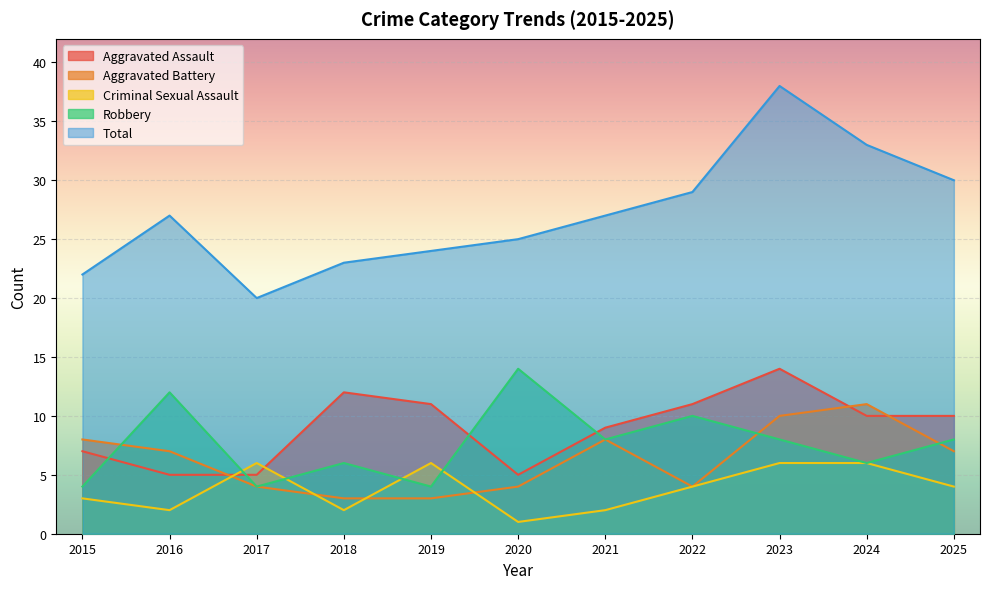

Reading left to right, what are all the values shown in this chart?

Aggravated Assault: 2015=7	2016=5	2017=5	2018=12	2019=11	2020=5	2021=9	2022=11	2023=14	2024=10	2025=10
Aggravated Battery: 2015=8	2016=7	2017=4	2018=3	2019=3	2020=4	2021=8	2022=4	2023=10	2024=11	2025=7
Criminal Sexual Assault: 2015=3	2016=2	2017=6	2018=2	2019=6	2020=1	2021=2	2022=4	2023=6	2024=6	2025=4
Robbery: 2015=4	2016=12	2017=4	2018=6	2019=4	2020=14	2021=8	2022=10	2023=8	2024=6	2025=8
Total: 2015=22	2016=27	2017=20	2018=23	2019=24	2020=25	2021=27	2022=29	2023=38	2024=33	2025=30